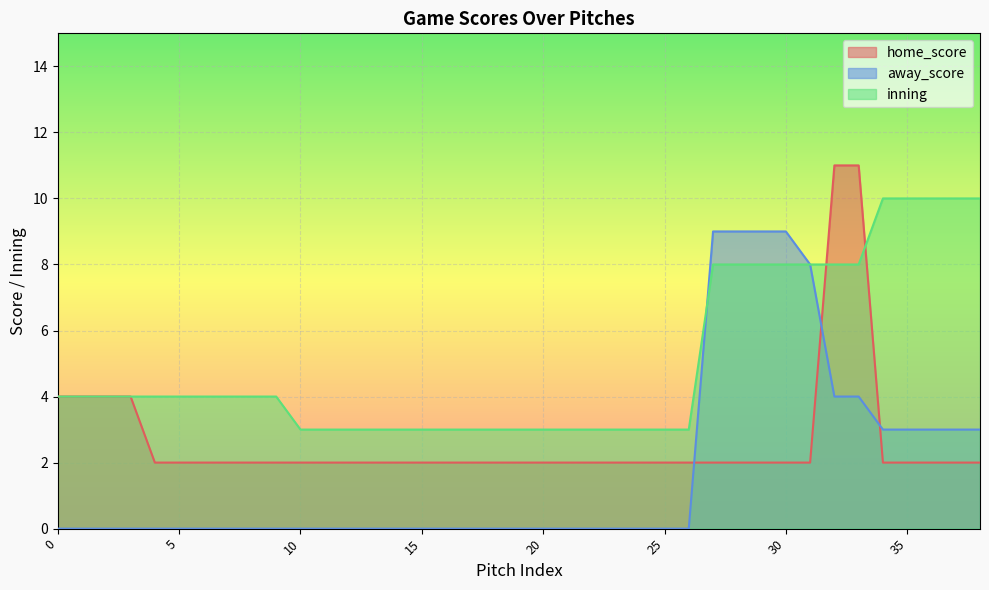

At which category is the sum across all series the highest?

32